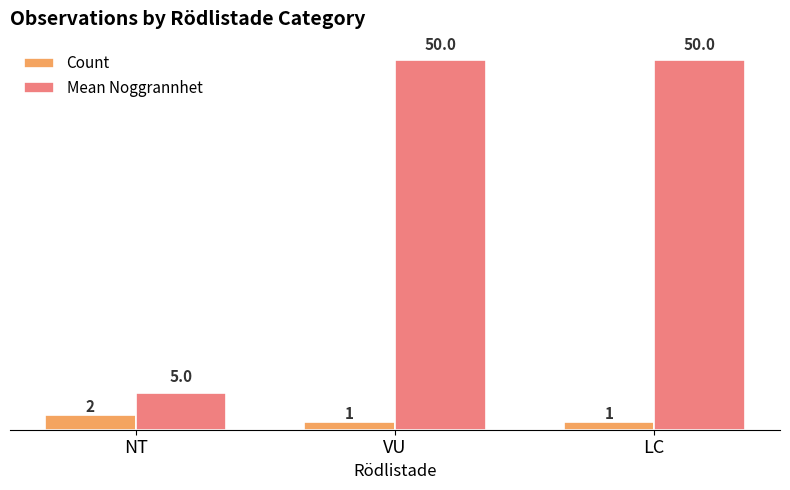

List the series in order of their peak value, lowest first.

Count, Mean Noggrannhet